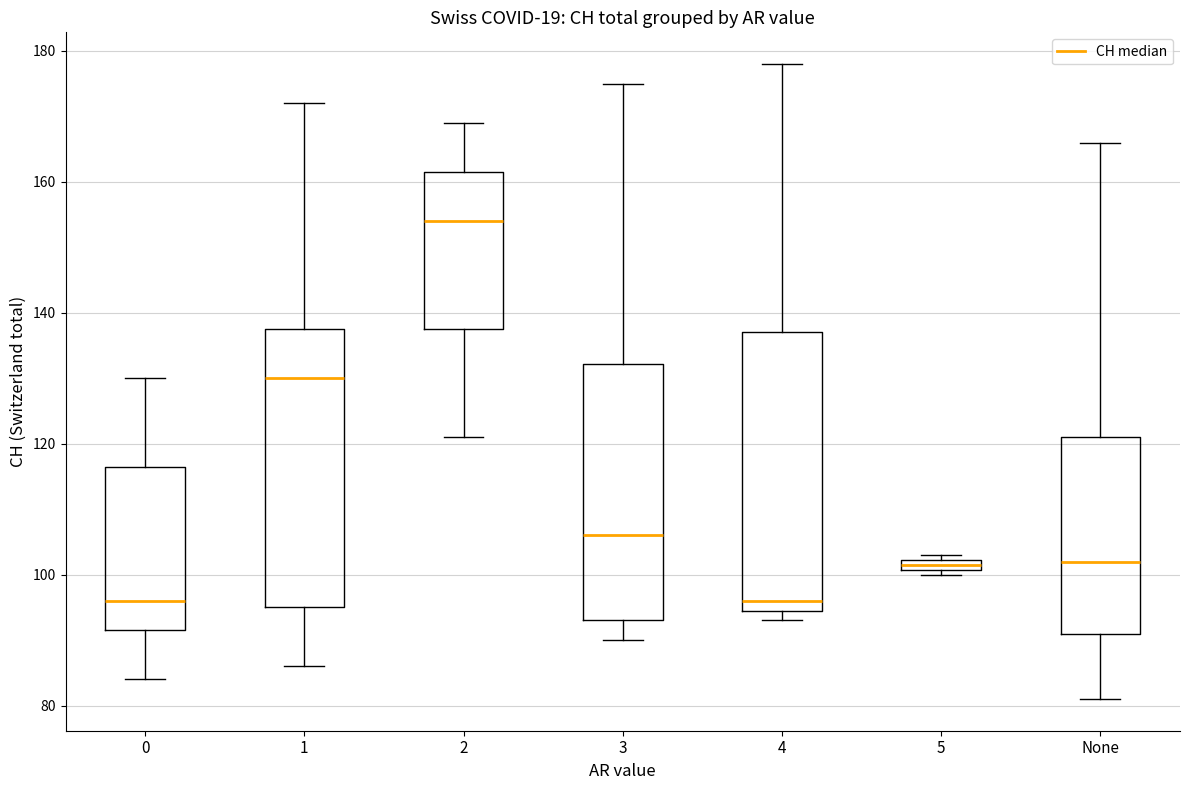

Where does the upper whisker of the box for 4 end on the y-axis? The values are not printed on the chart, so give them approximately, as read against the axis.

178